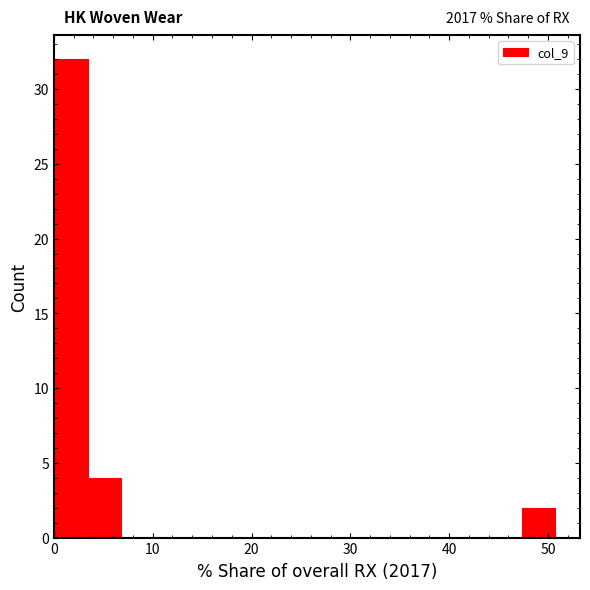

Around what value on the x-axis is the tallest bar? Give the approximate position of its centre, as read against the axis.

2